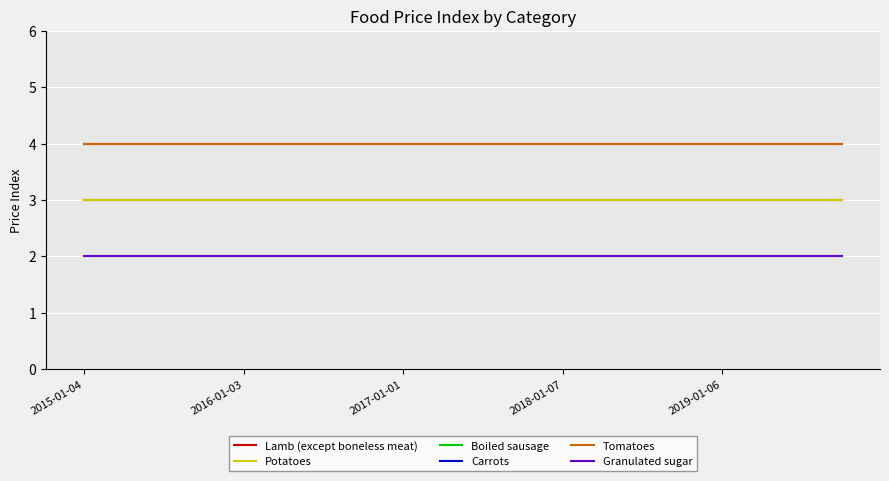

Does the chart have visible grid lines?

Yes